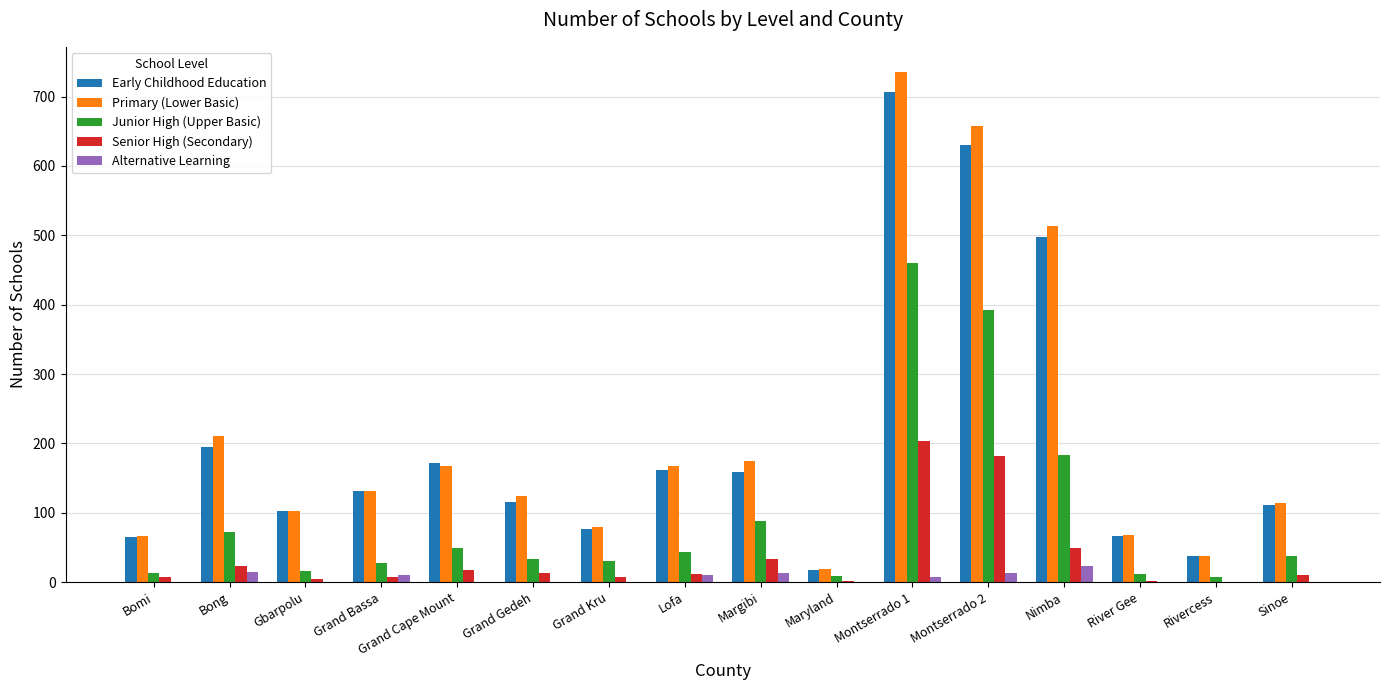

What is the spread (max minus min) of values at Lofa?

158